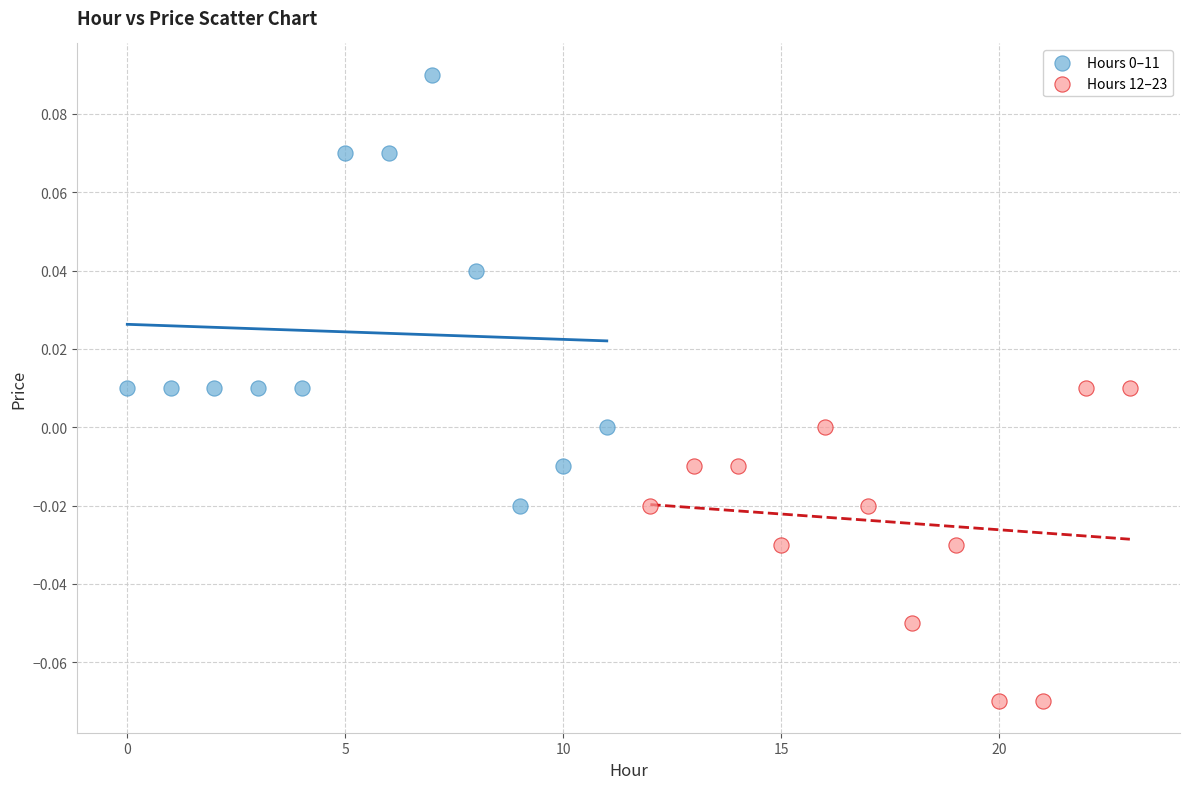

Which series contains the lowest Y value?

Hours 12–23